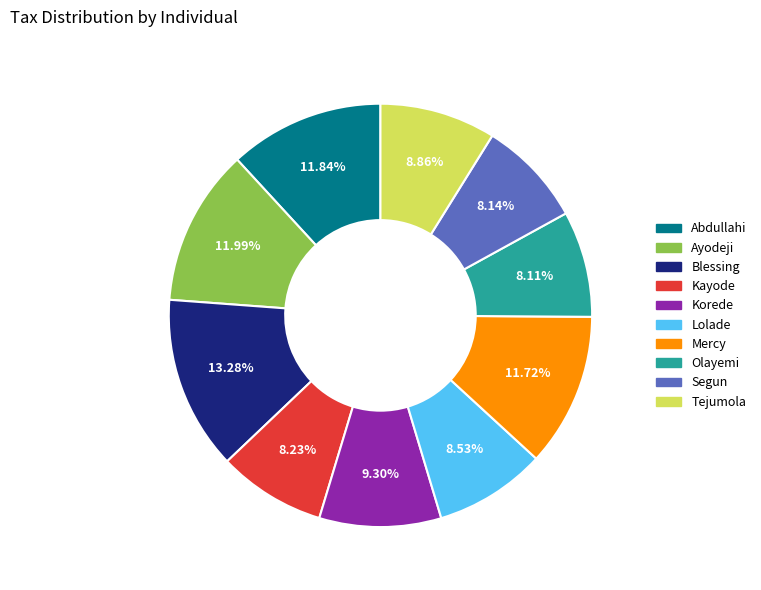

How many segments does this pie chart have?

10